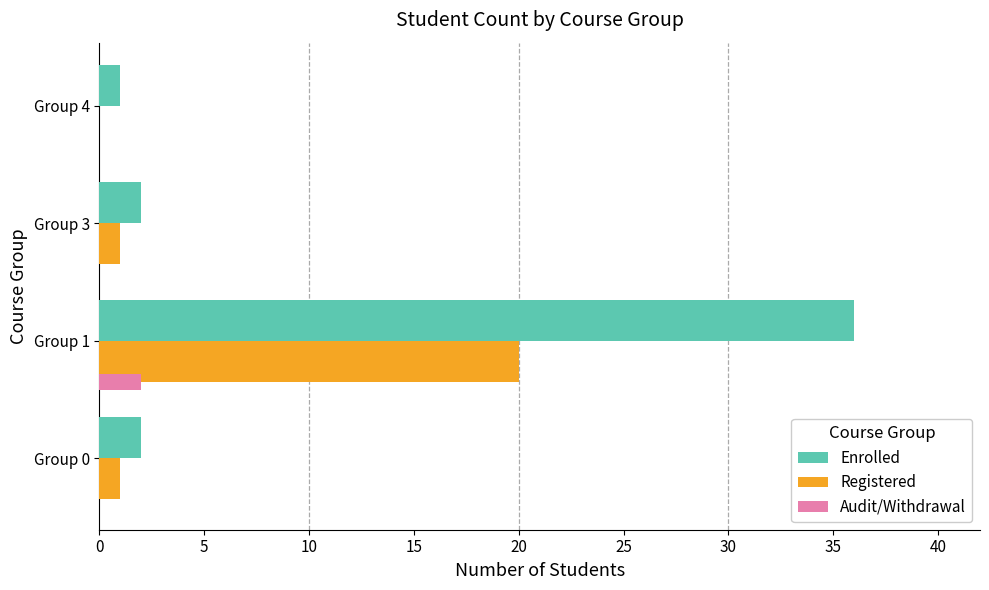

Is it true that Registered equals 0 at Group 4?

True